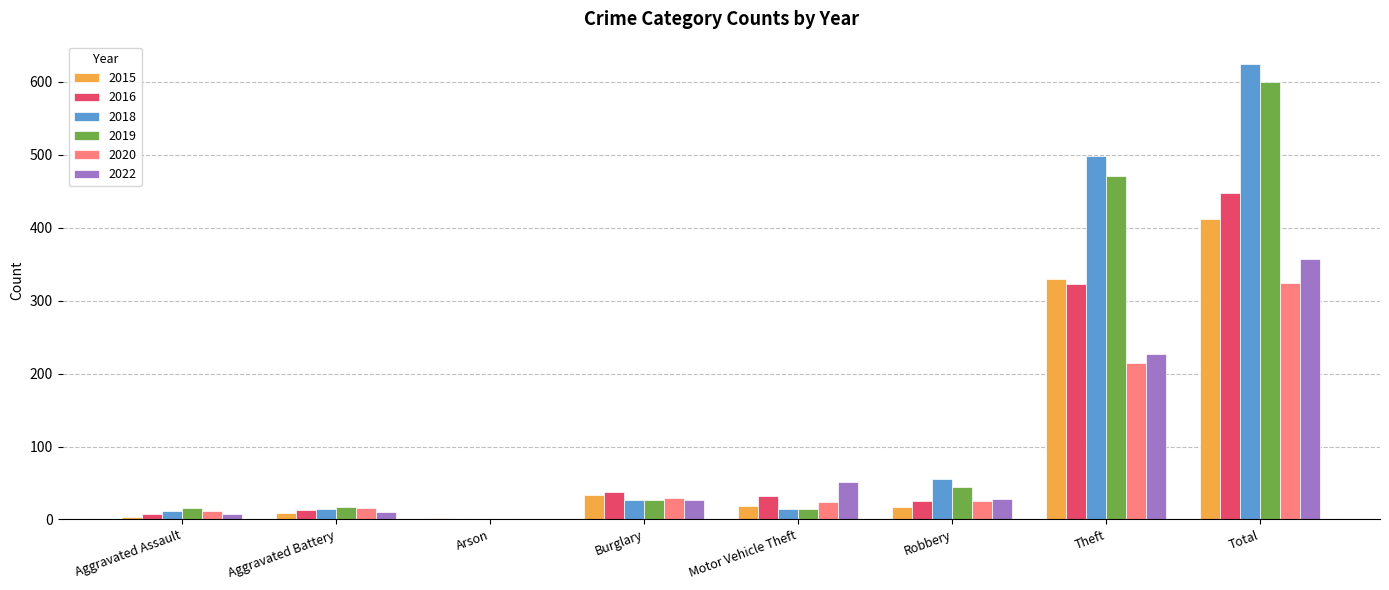

What is the maximum value shown in the chart?

624